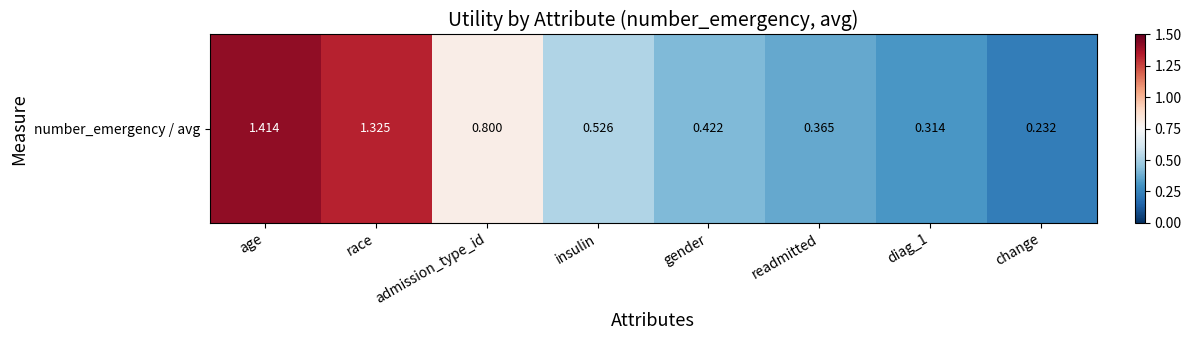

Reading right to left, extract all data points from this chart.

change=0.2	diag_1=0.3	readmitted=0.4	gender=0.4	insulin=0.5	admission_type_id=0.8	race=1.3	age=1.4